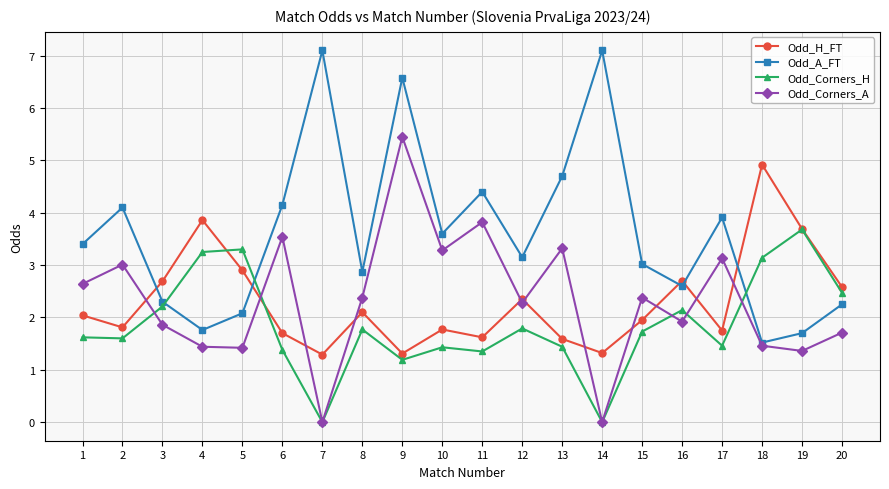

Is it true that Odd_H_FT equals 2.1 at 8?

True